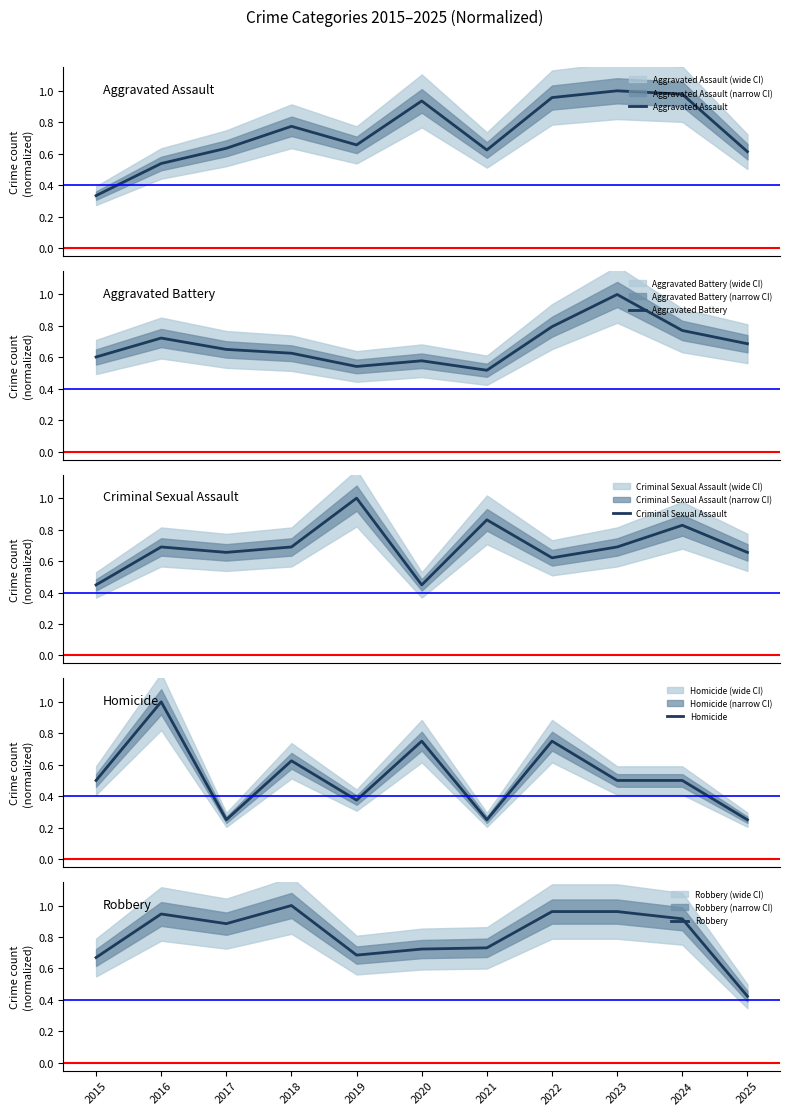

What is the difference between the maximum and minimum values in the Robbery series?

0.6